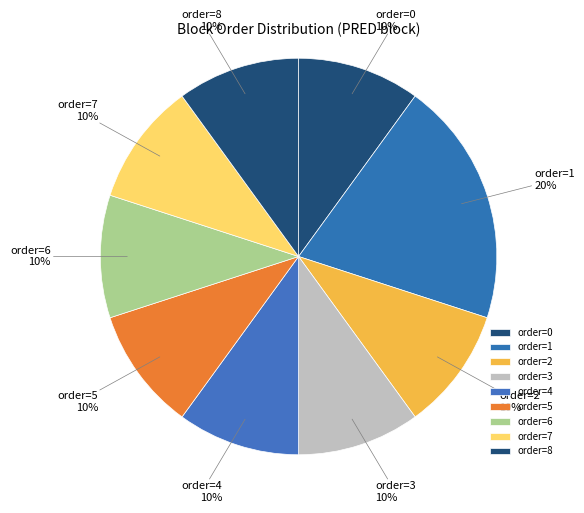

Is there any slice that represents more than half of the pie?

No